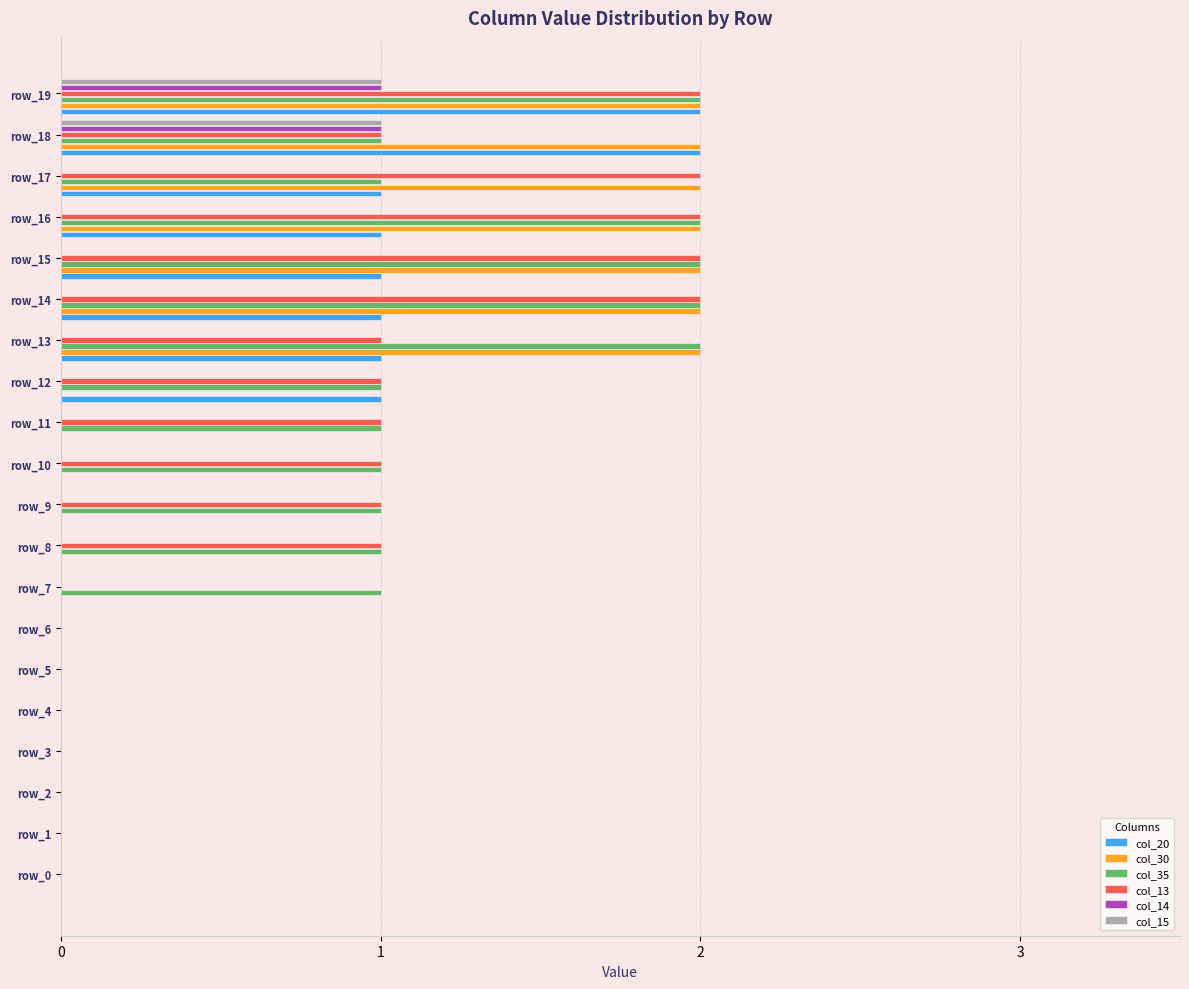

Which series changed the most between row_9 and row_14?

col_30